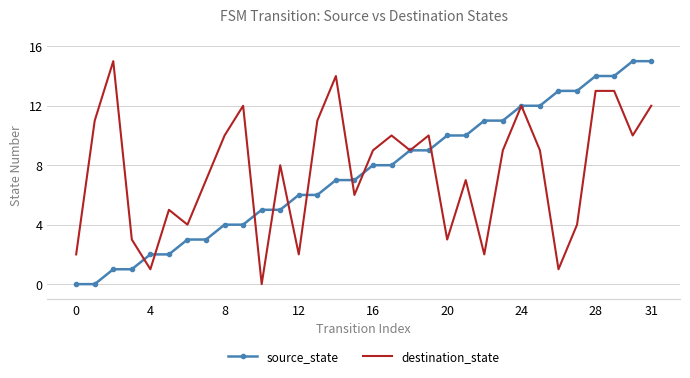

What are all the series names shown in the legend?

source_state, destination_state